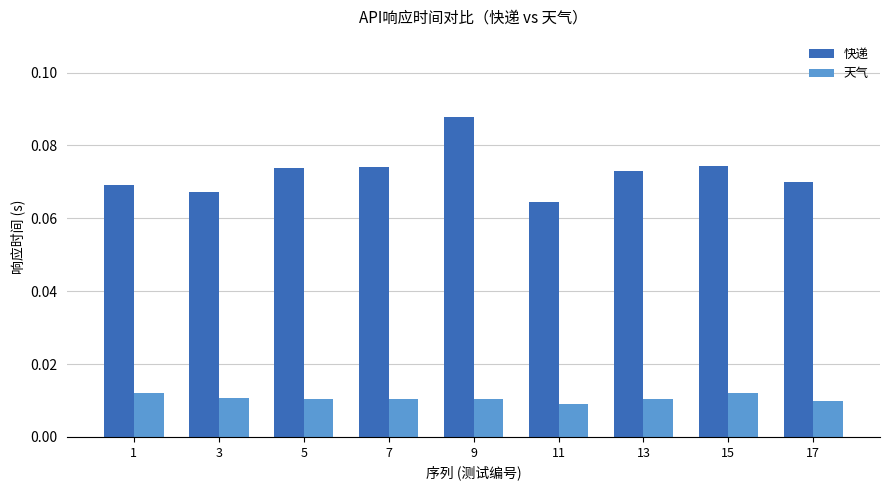

At which category is the sum across all series the highest?

9